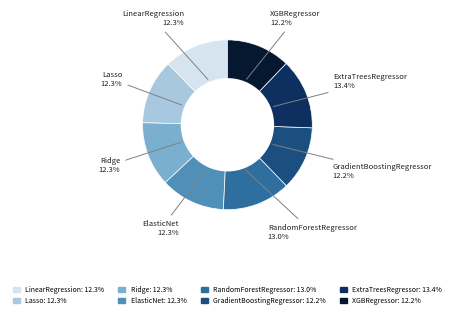

To the nearest percent, what is the difference between the largest and smallest slice percentages?

1%